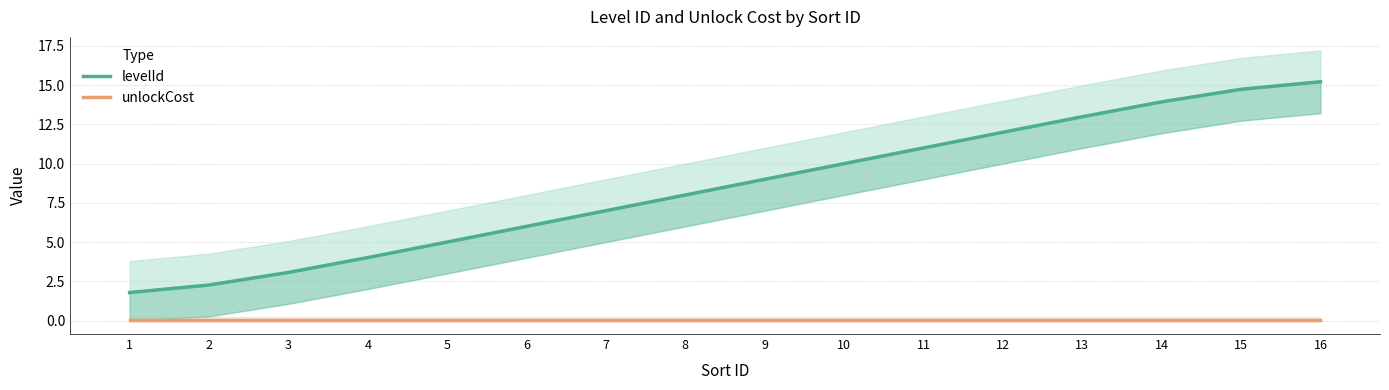

What is the maximum value for levelId?

15.2